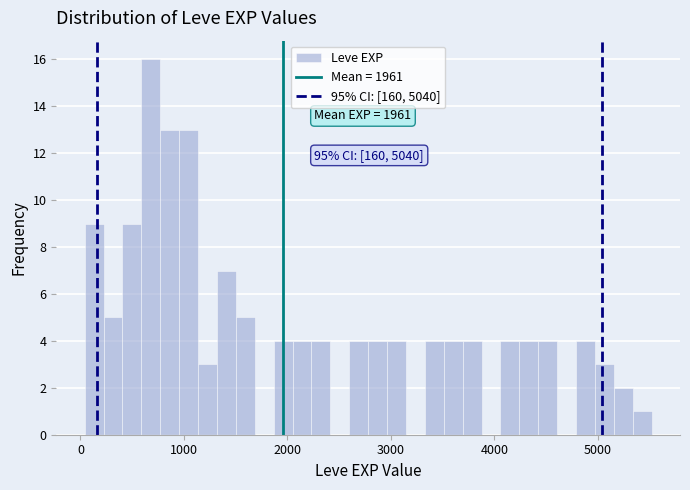

Around what value on the x-axis is the tallest bar? Give the approximate position of its centre, as read against the axis.

700